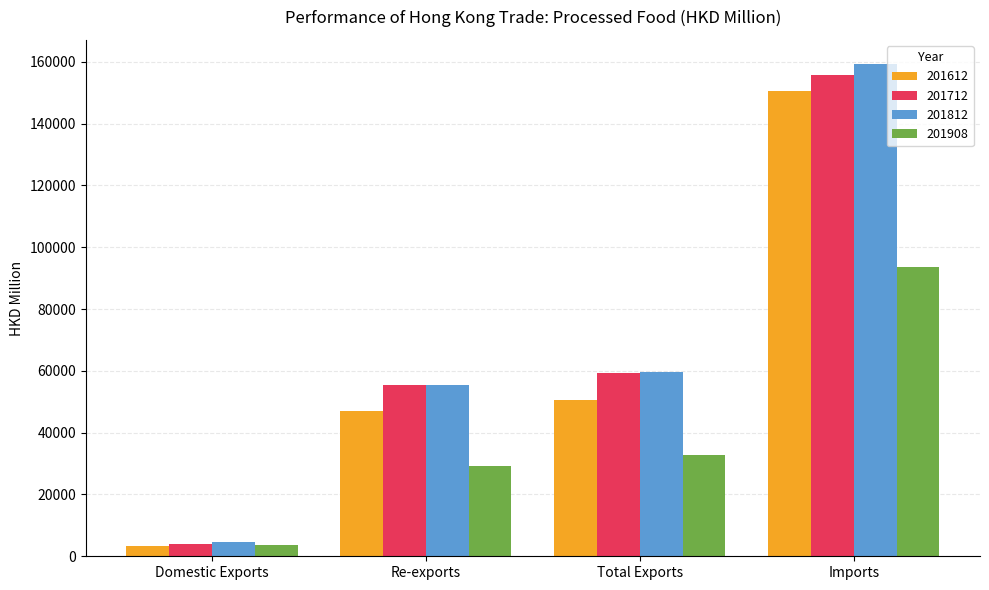

Rank the categories by 201712 value from lowest to highest.

Domestic Exports, Re-exports, Total Exports, Imports